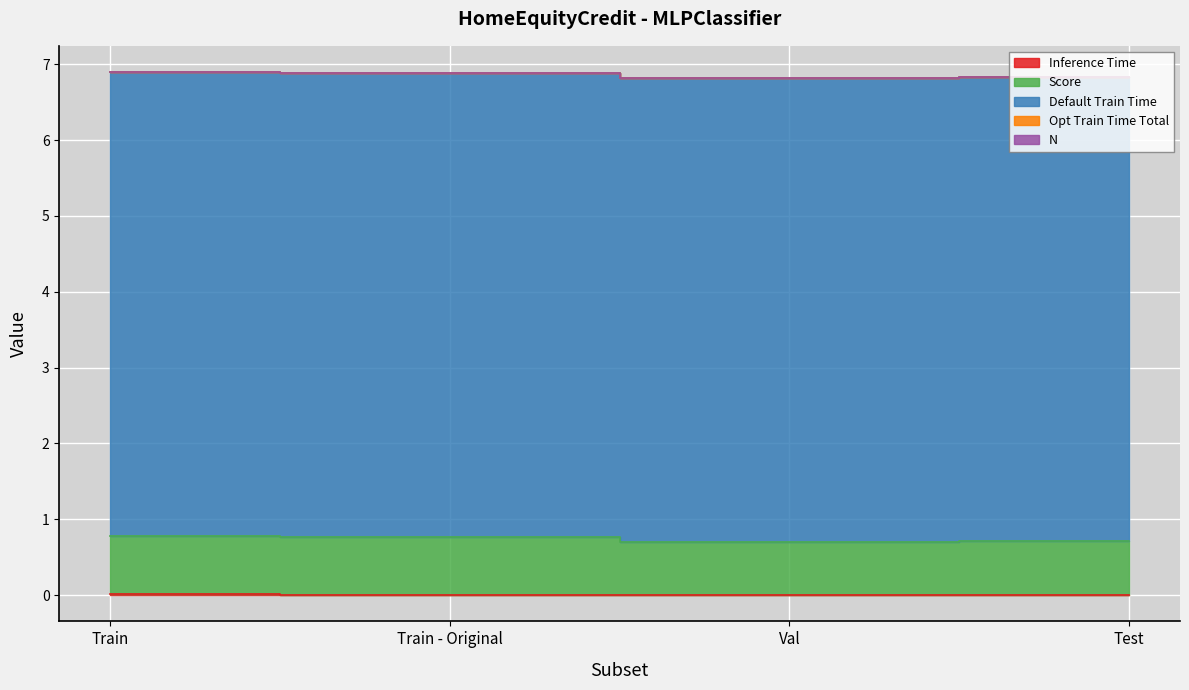

What is the label of the 3rd point from the left?

Val